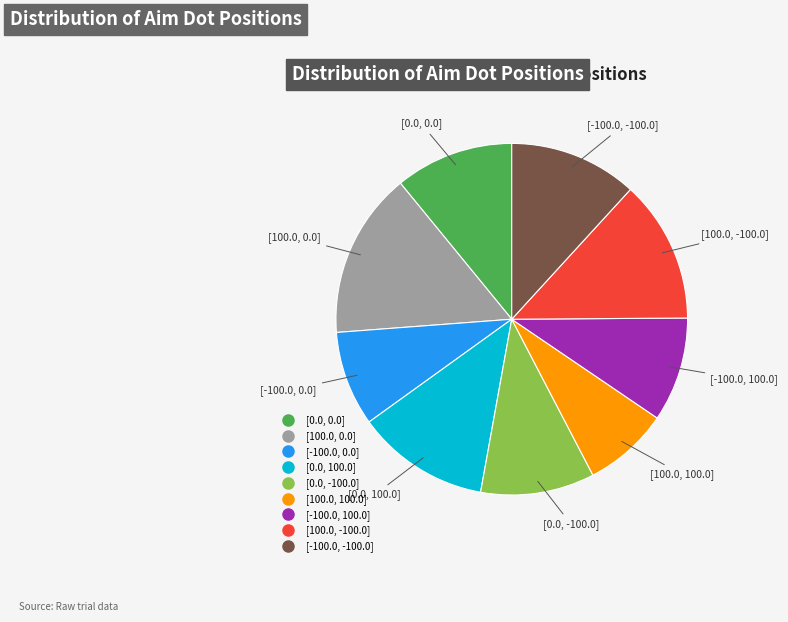

How many slices are in this pie chart?

9